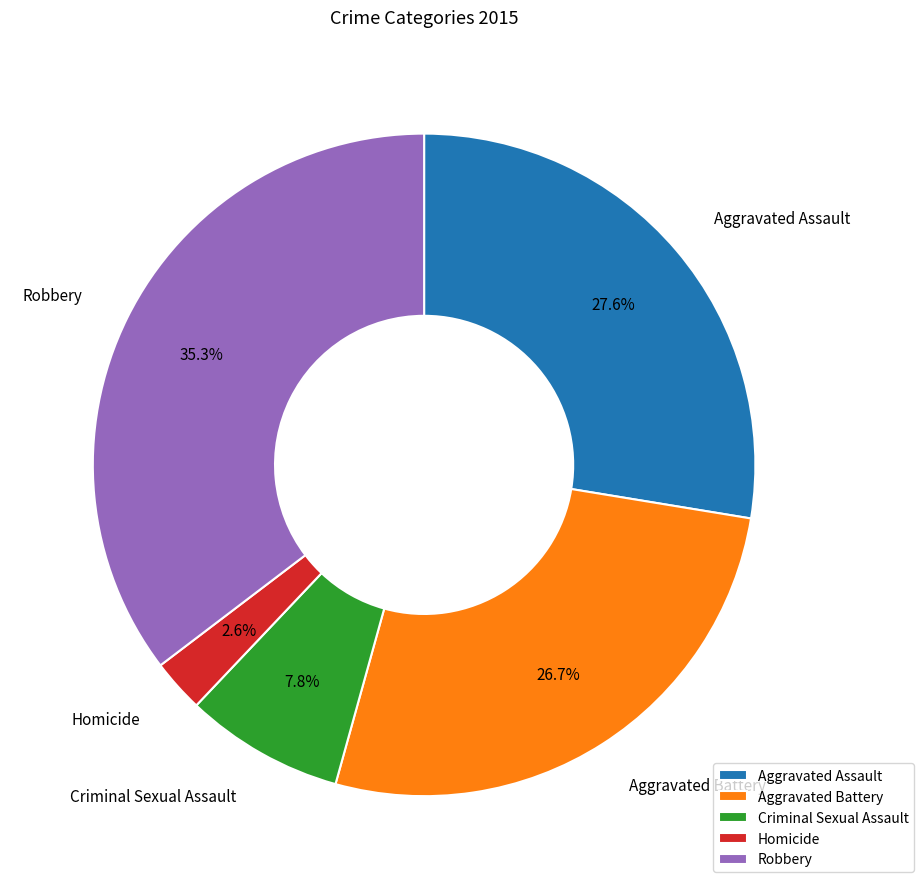

Count the number of slices in the pie.

5